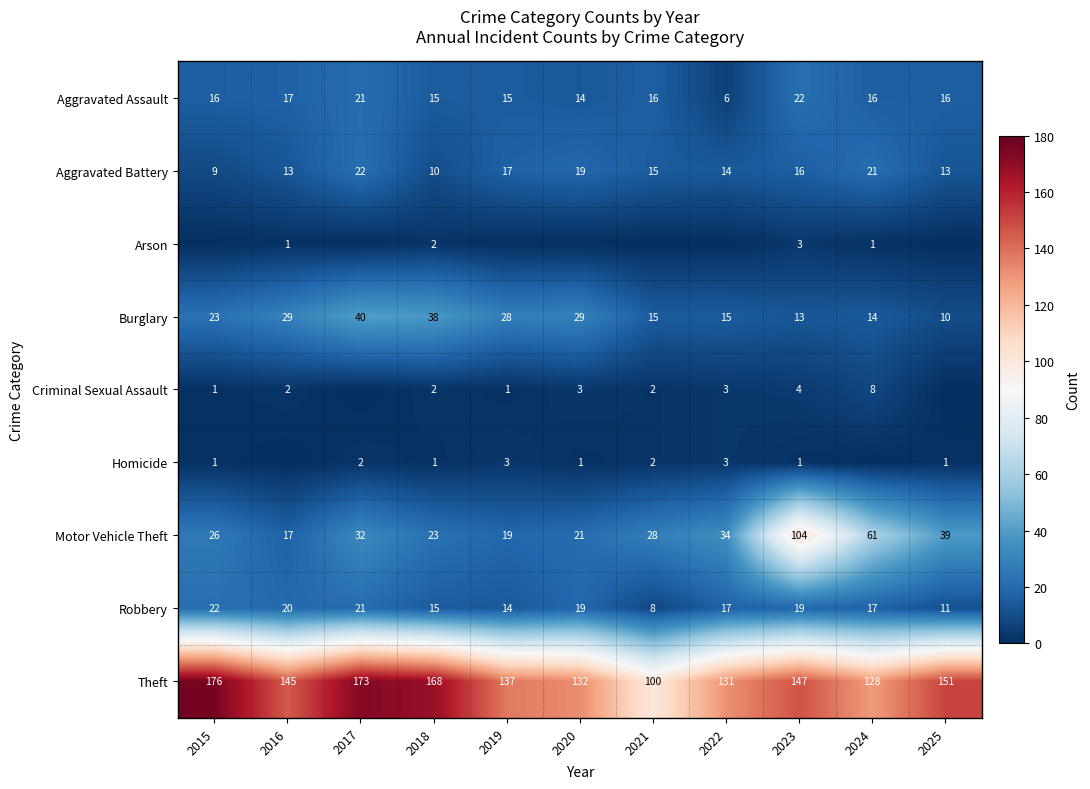

Read the Aggravated Battery value at 2023, to the nearest 10.

20